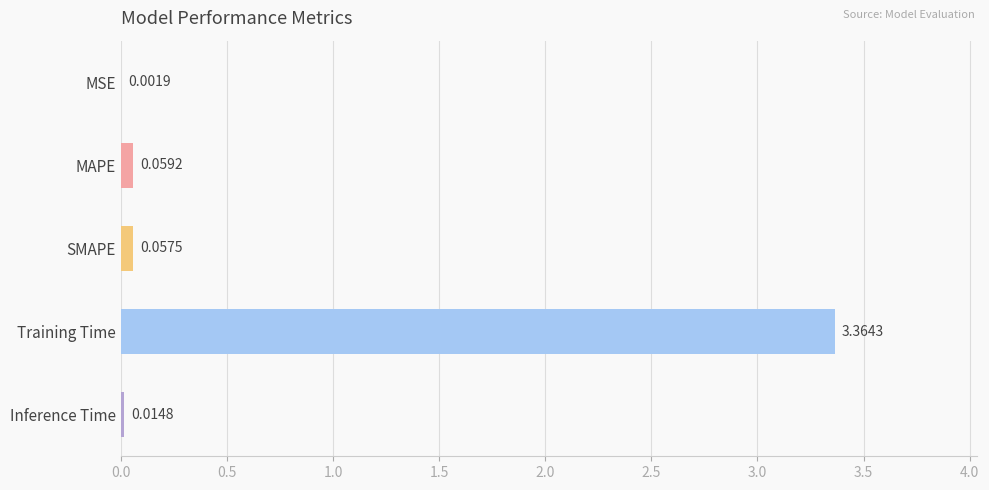

What is the change in value from MSE to MAPE?

+0.1